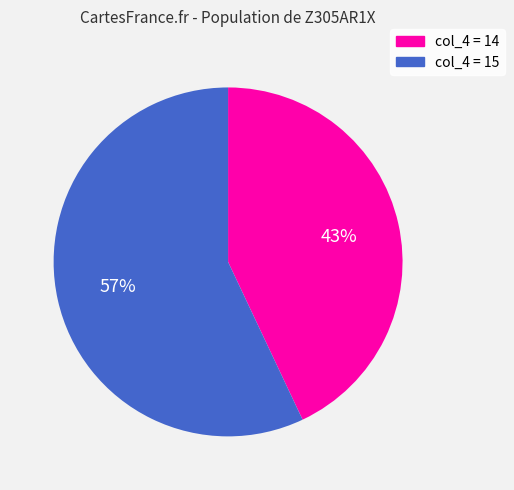

To the nearest percent, what is the average slice percentage?

50%